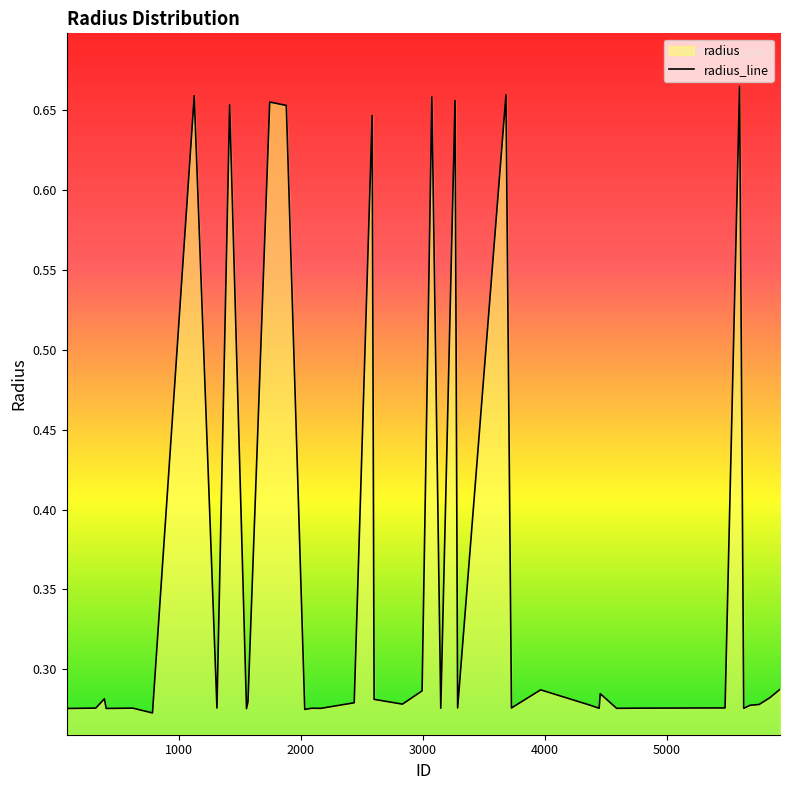

How many values are between 0 and 1?

40